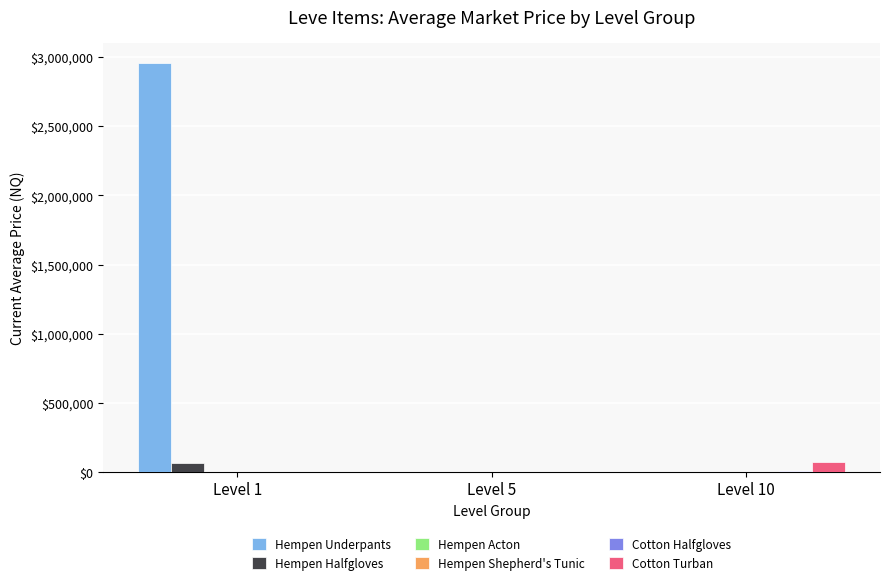

Which category has the highest value in the Hempen Underpants series?

Level 1